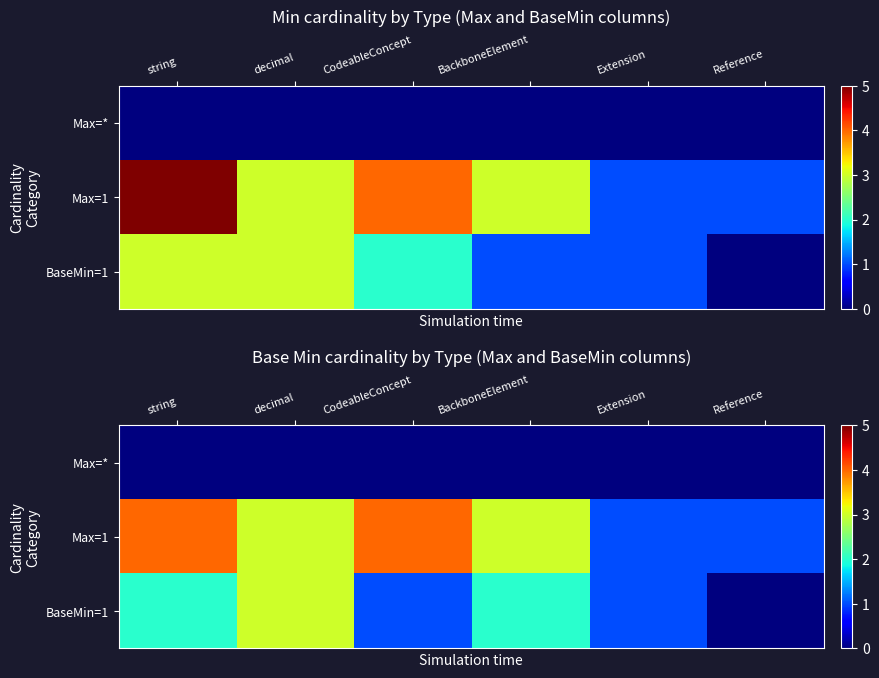

List the series in order of their overall mean, lowest first.

Max=*, BaseMin=1, Max=1